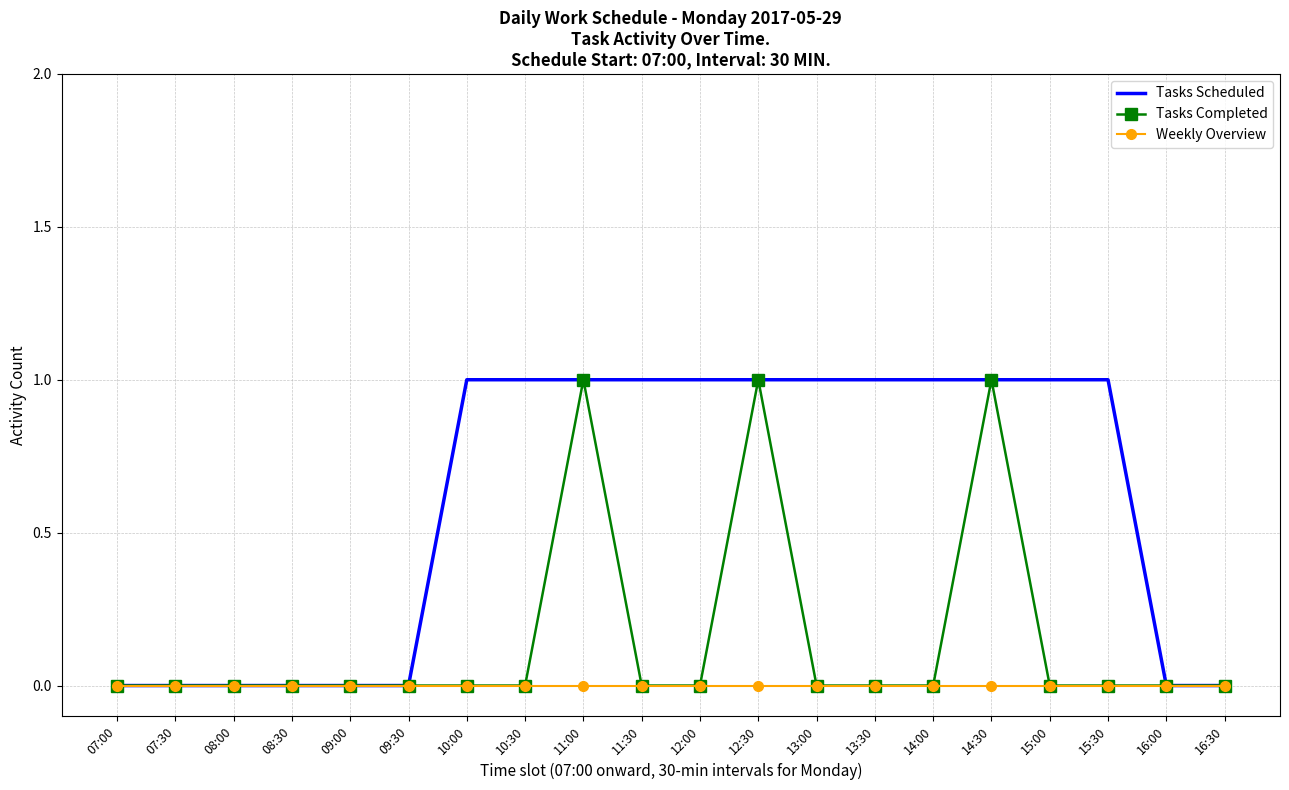

List the series in order of their overall mean, lowest first.

Weekly Overview, Tasks Completed, Tasks Scheduled